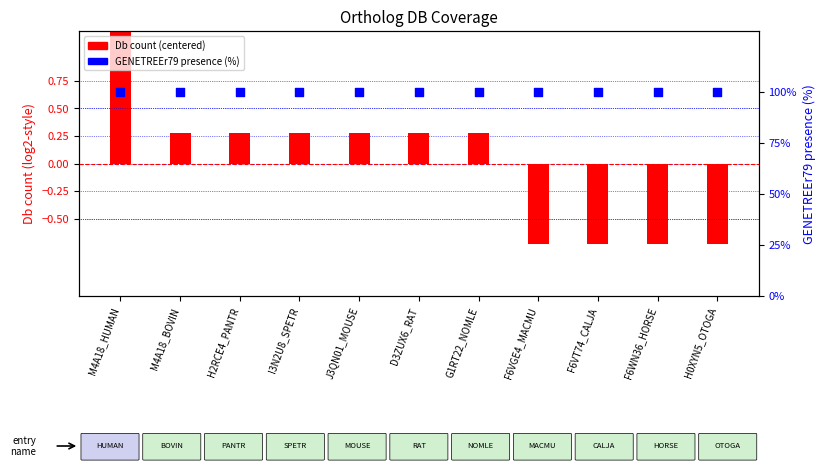

At how many categories does at least one series exceed 49?

11